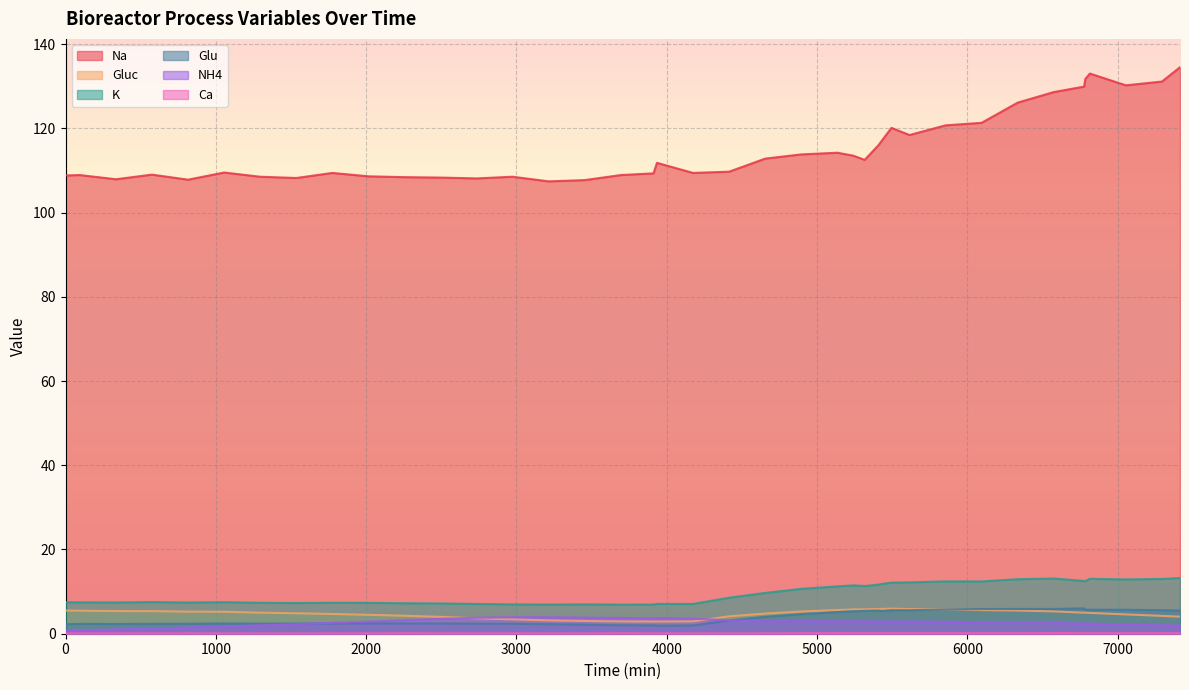

Is the value of K at 2255 greater than the value of Gluc at 3454?

Yes